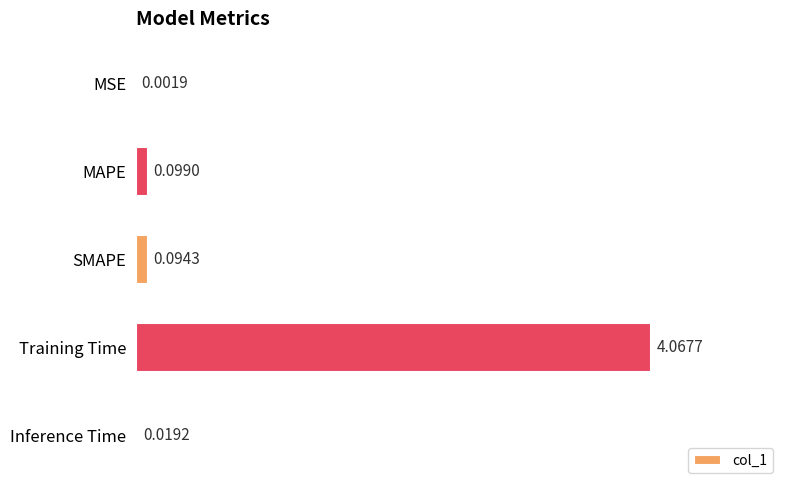

What is the sum of all values?

4.3